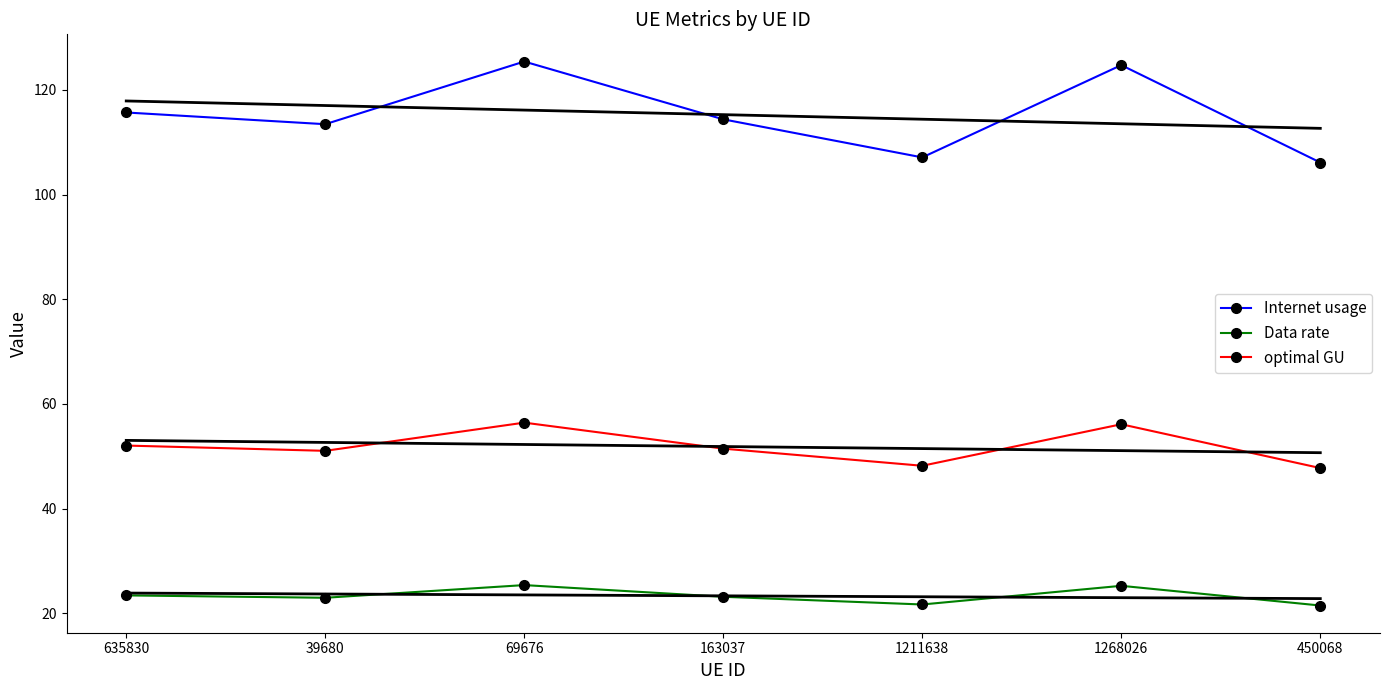

What is the difference between the second highest and second lowest values in the Internet usage series?

17.6